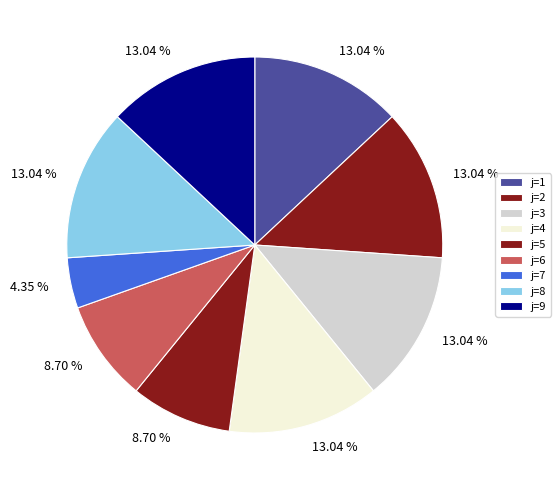

How many slices are in this pie chart?

9